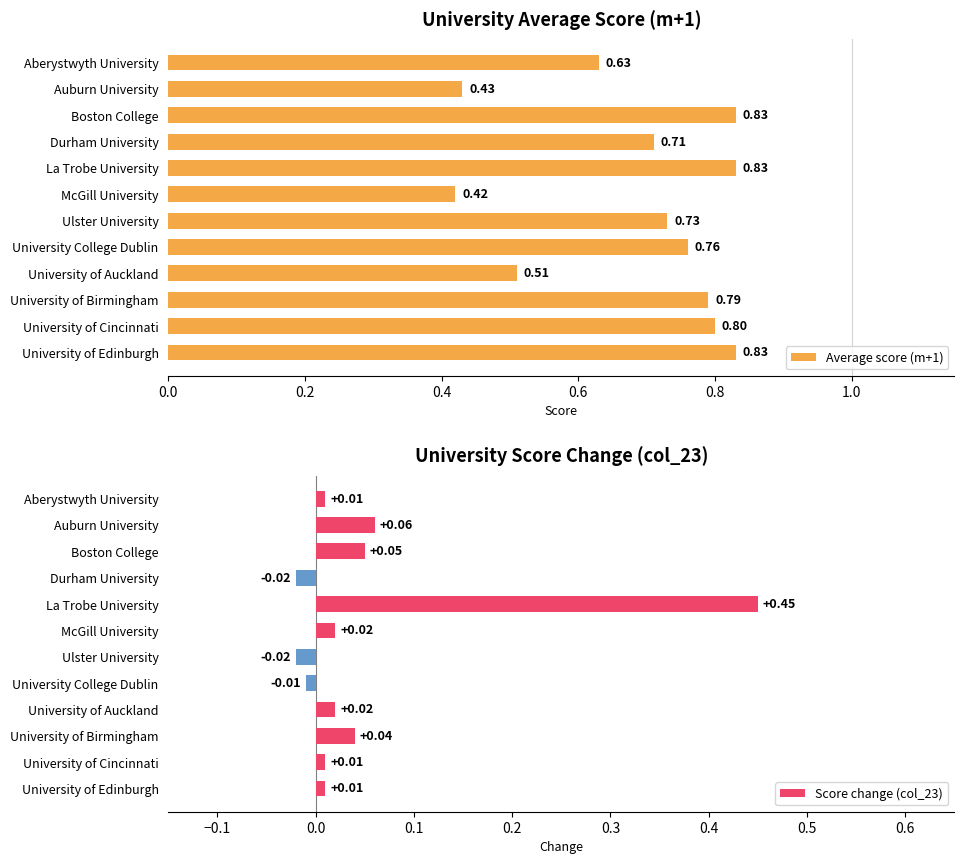

The Average score (m+1) series shows 1.2 at Boston College. True or false?

False